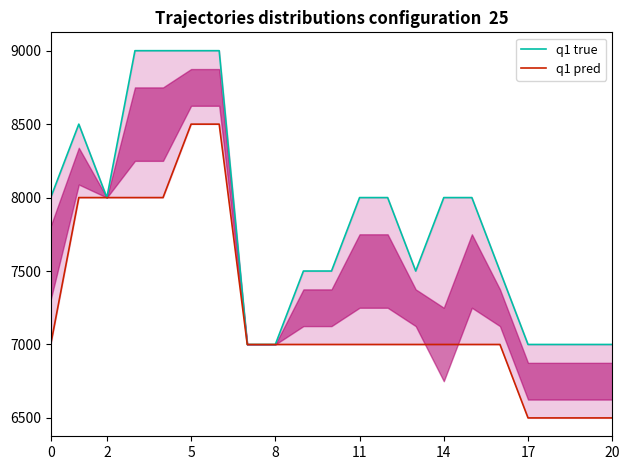

Read the q1 true value at 13, to the nearest 10.

7500